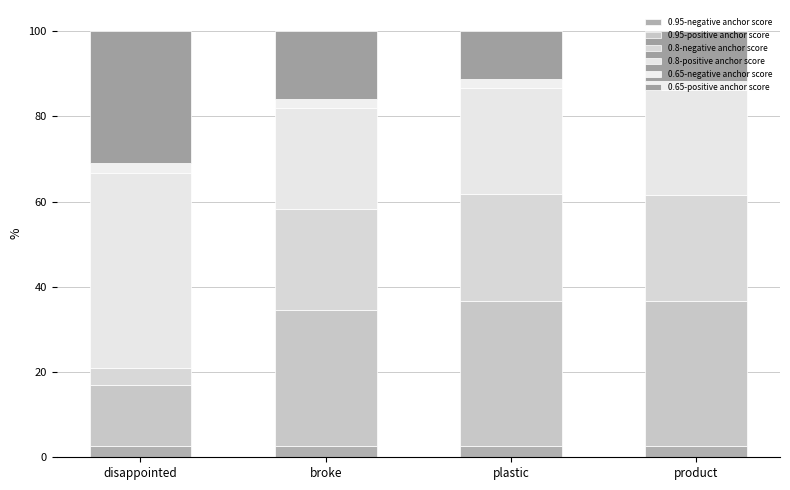

How many data points does each series have?

4